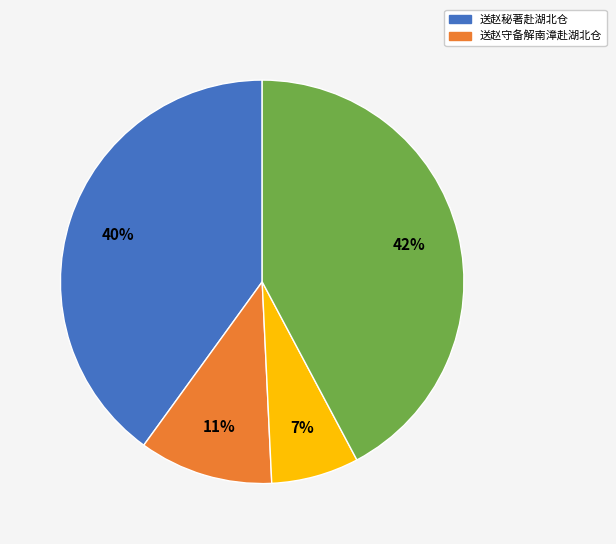

Is there a majority slice in this chart?

No